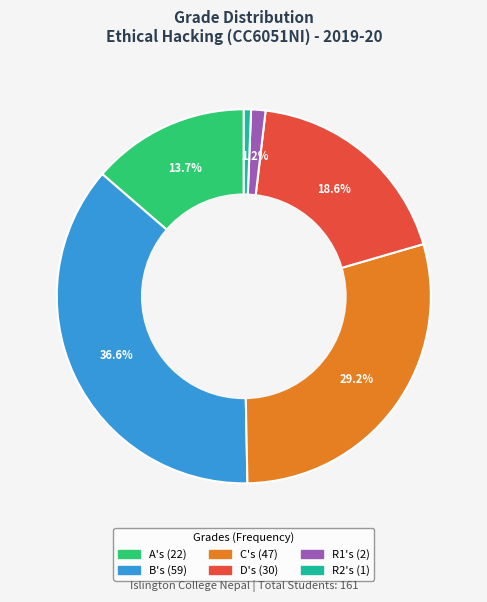

What is the ratio of the value at D's to the value at A's?

1.4